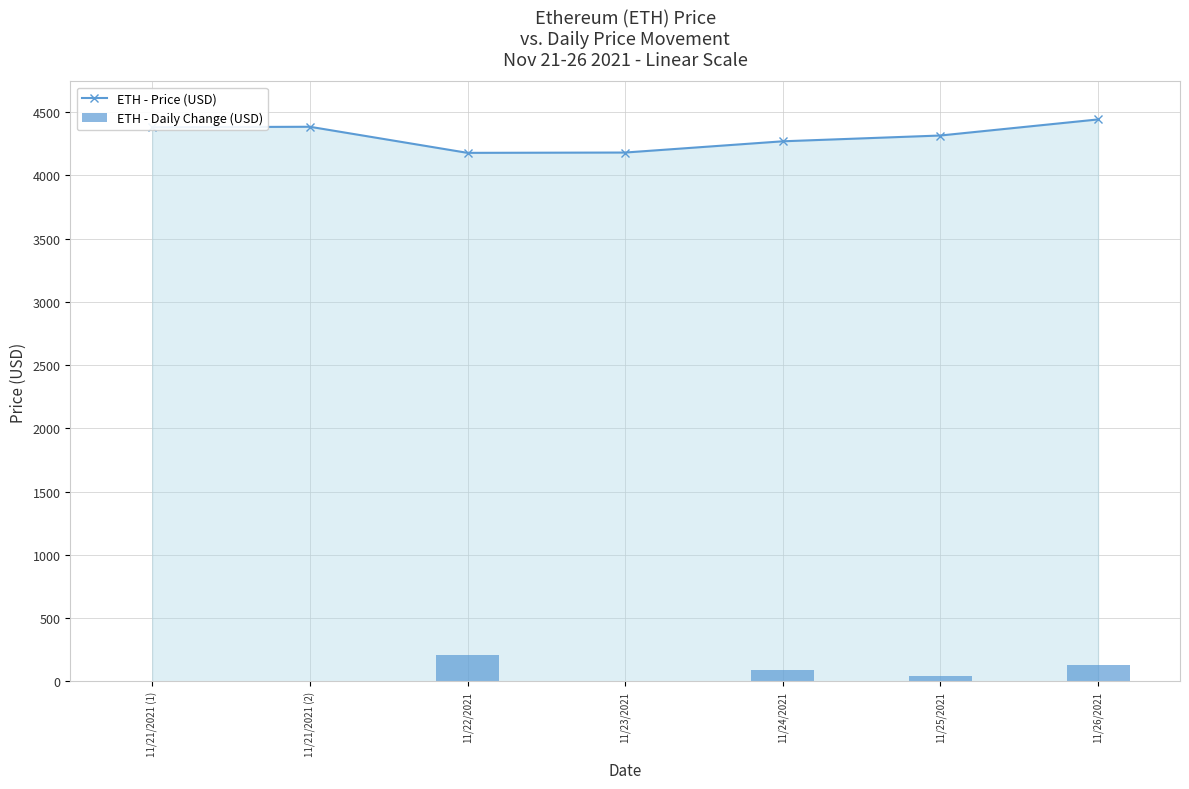

What are all the series names shown in the legend?

ETH - Price (USD), ETH - Daily Change (USD)